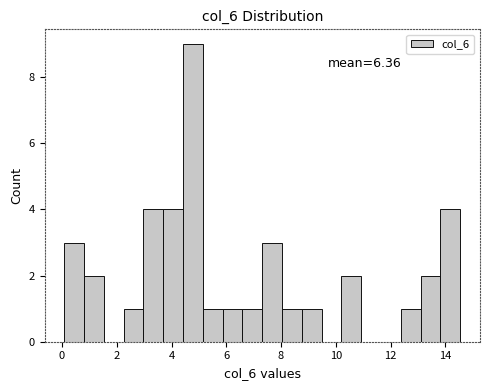

Around what value on the x-axis is the tallest bar? Give the approximate position of its centre, as read against the axis.

4.8